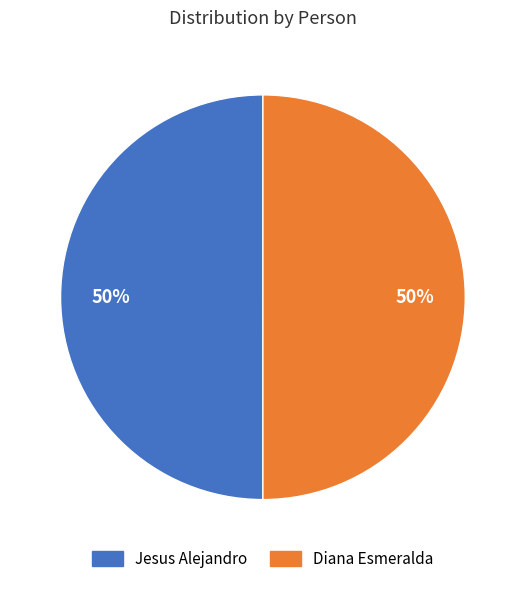

Approximately how many times larger is the value at Jesus Alejandro compared to Diana Esmeralda?

1.0